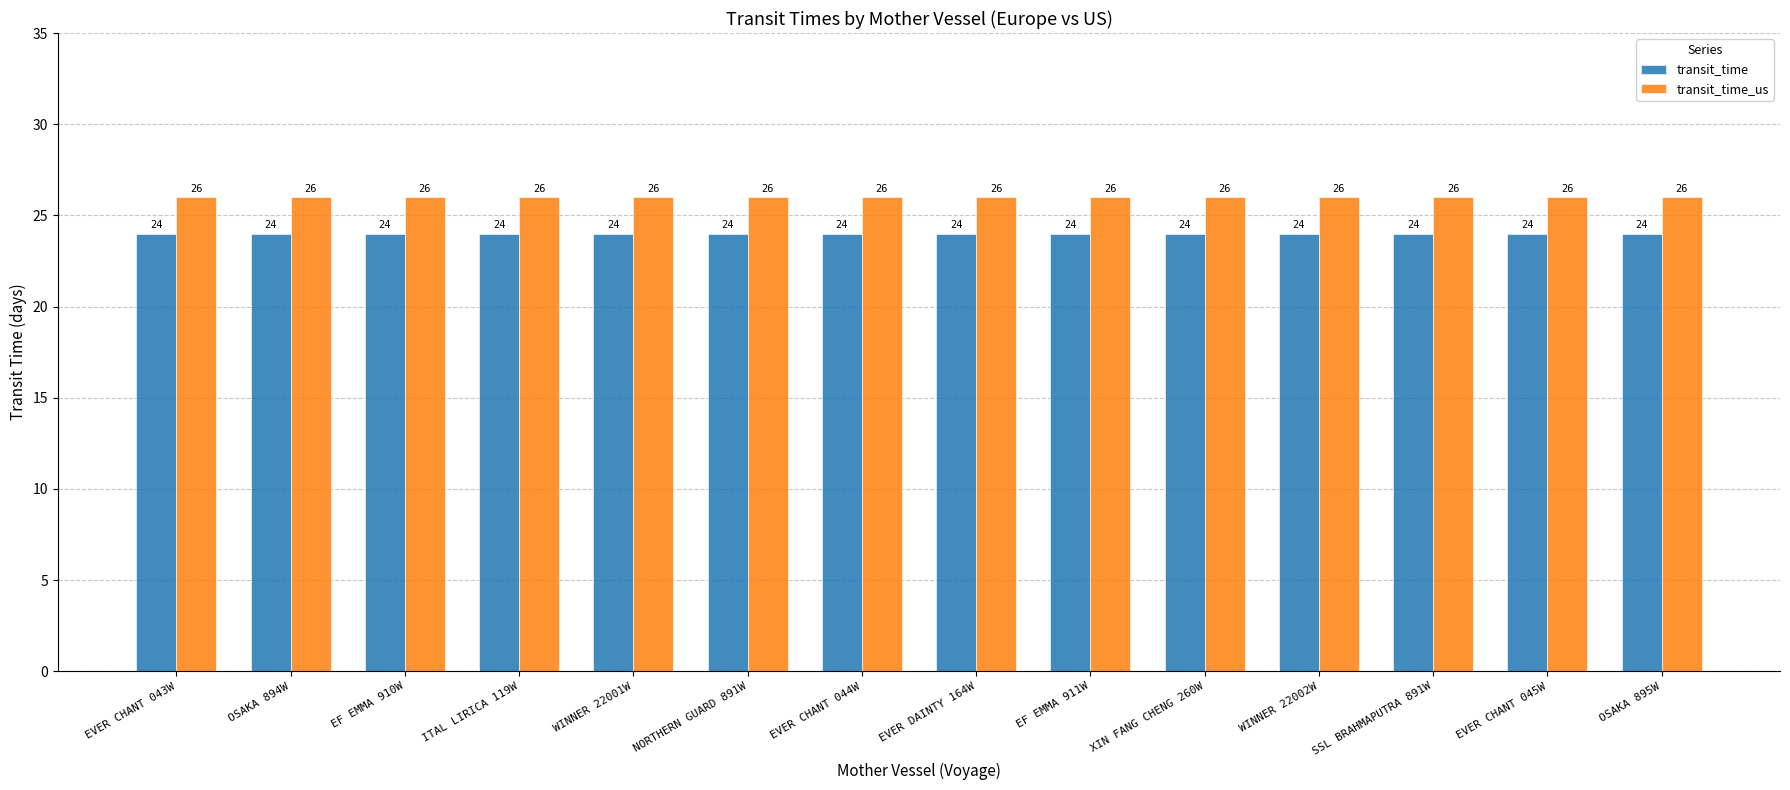

List the series in order of their overall mean, highest first.

transit_time_us, transit_time